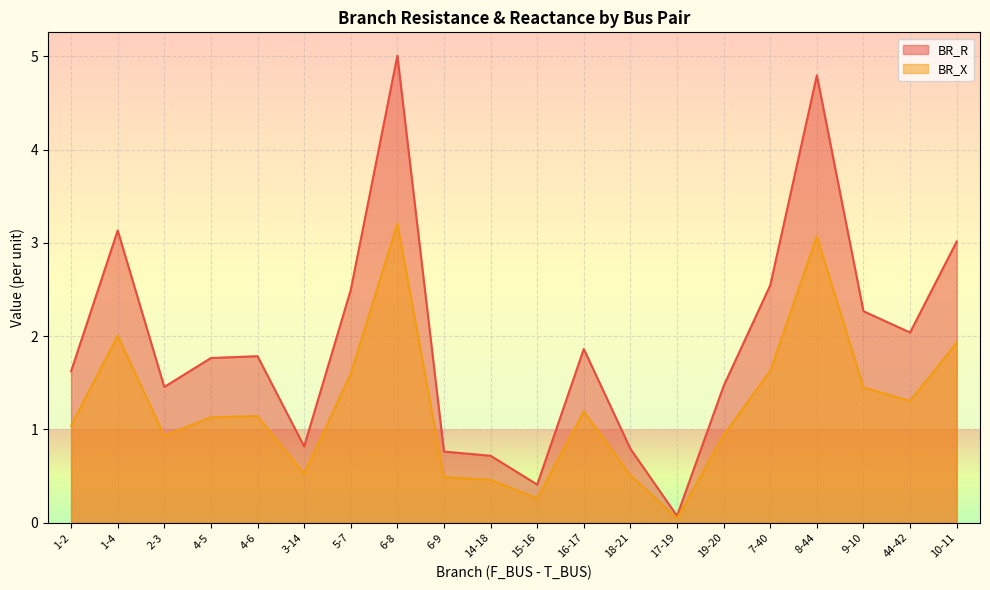

At which category does the chart reach its minimum across all series?

17-19